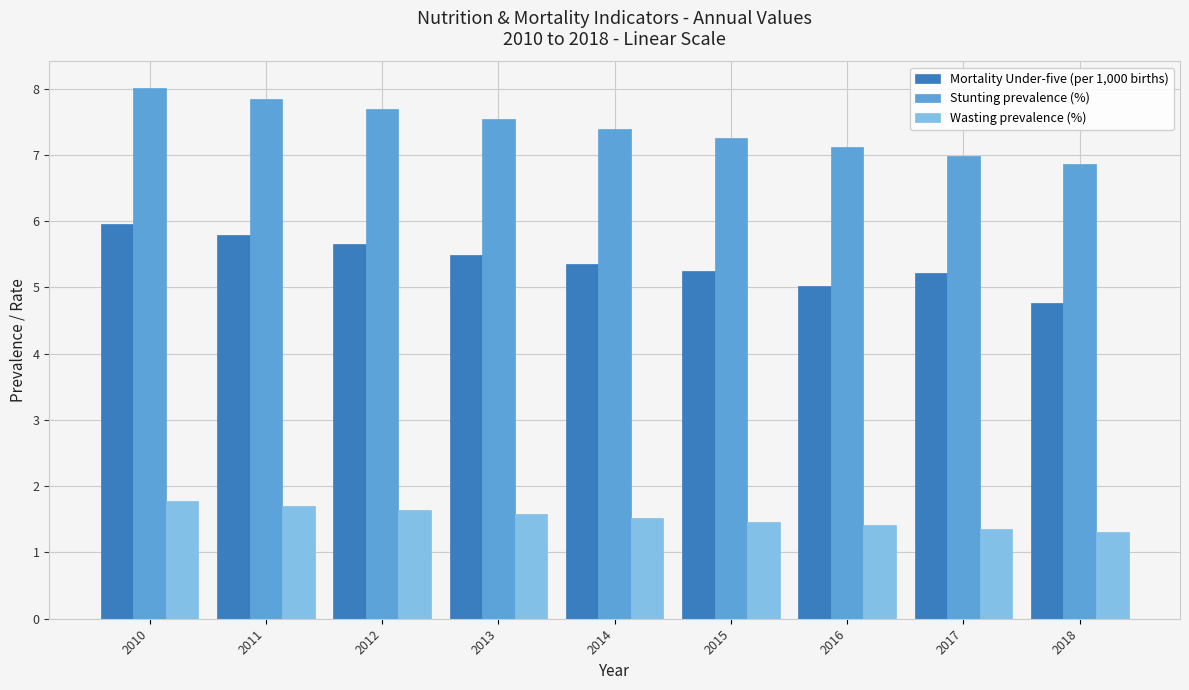

Which series has the largest total across all categories?

Stunting prevalence (%)